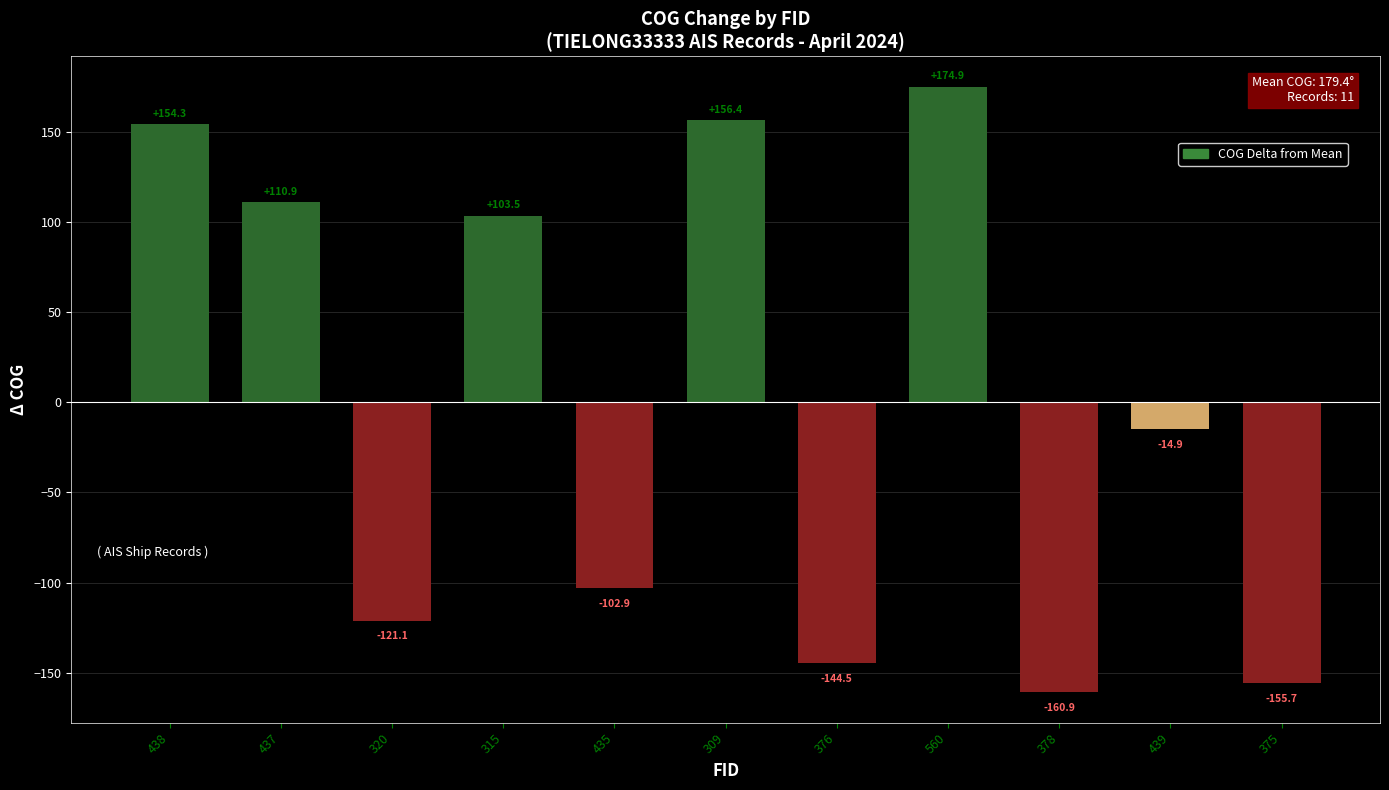

How many values are below zero?

6